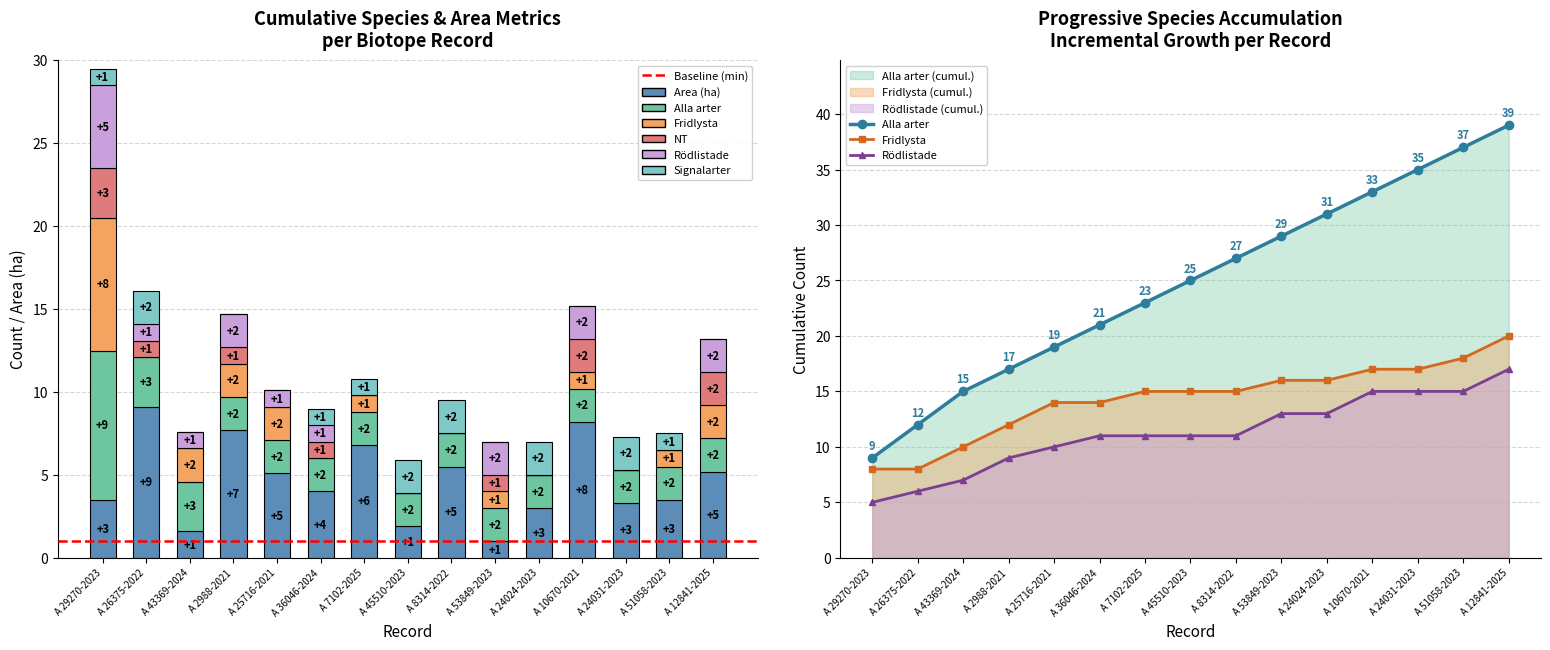

How many data points does each series have?

15